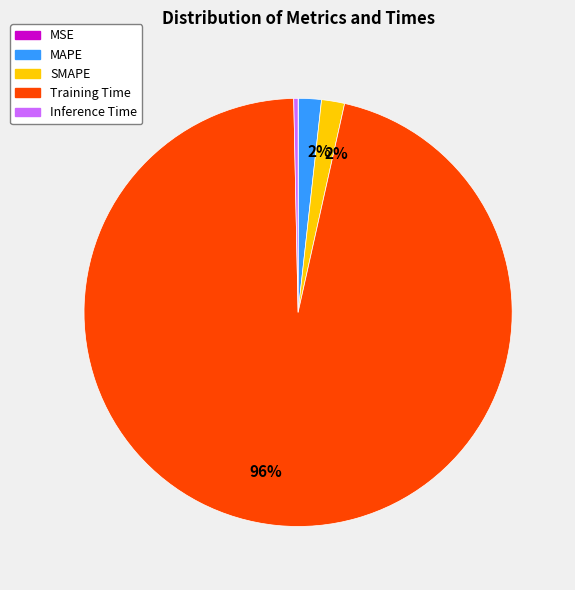

To the nearest percent, what is the average slice percentage?

20%